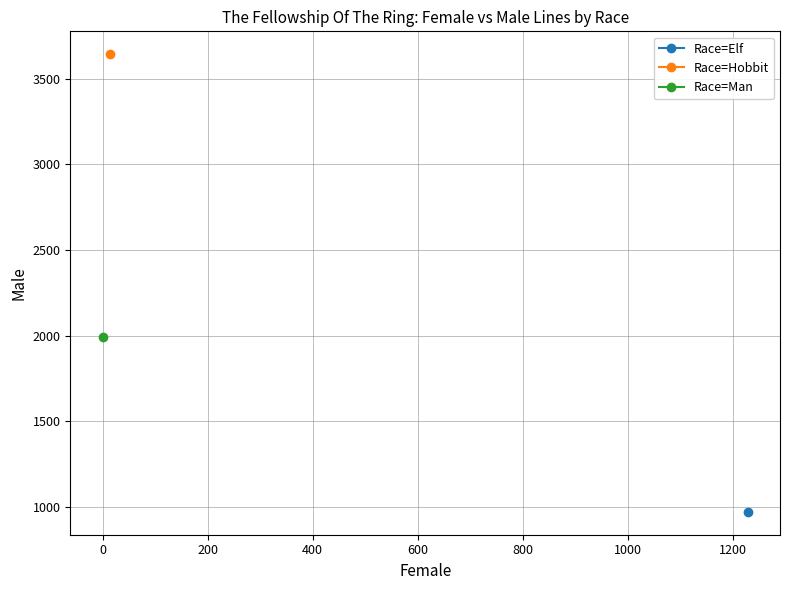

Is this an area chart (filled region under the line)?

No